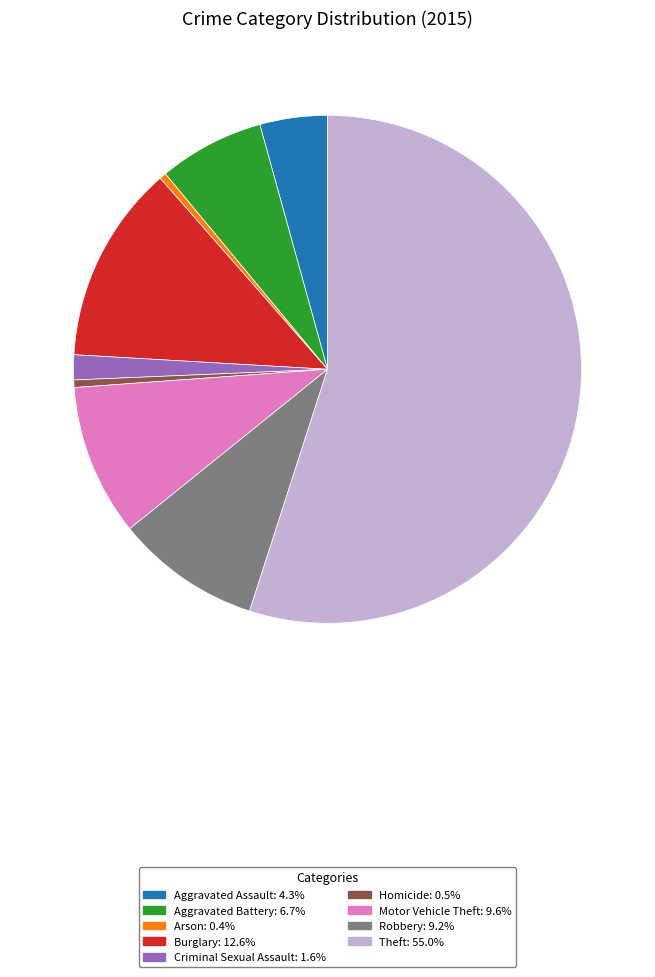

What is the largest slice in the pie chart?

Theft